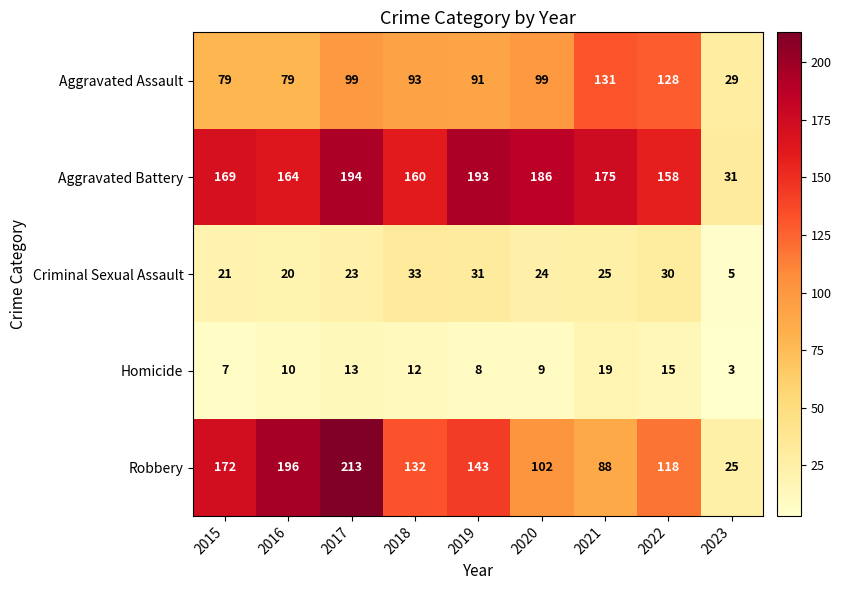

The Robbery series shows 194 at 2022. True or false?

False